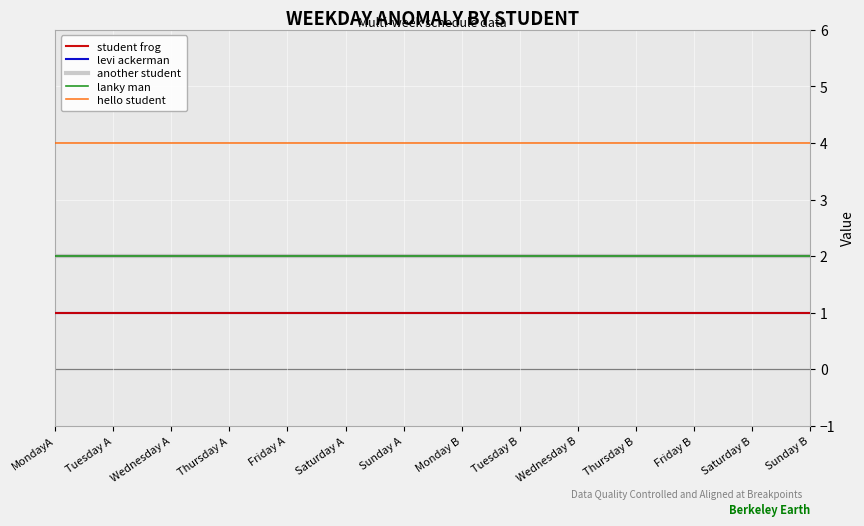

True or false: another student and student frog intersect in this chart.

False